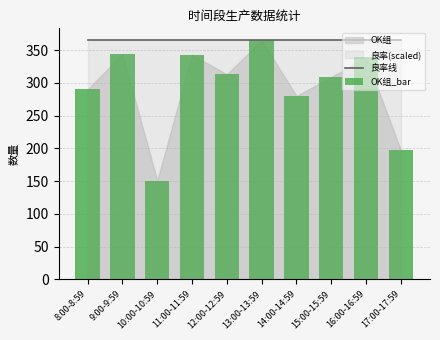

What is the value of the OK组_bar bar at the 1st from the left?

290